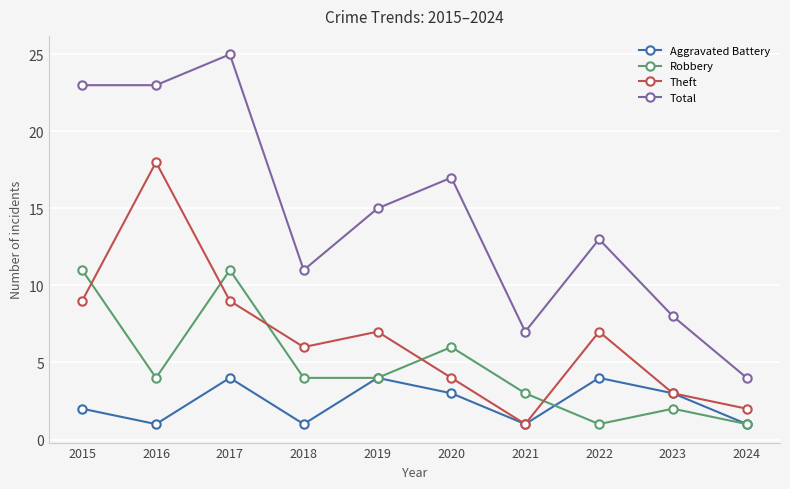

Reading right to left, extract all data points from this chart.

Aggravated Battery: 2024=1	2023=3	2022=4	2021=1	2020=3	2019=4	2018=1	2017=4	2016=1	2015=2
Robbery: 2024=1	2023=2	2022=1	2021=3	2020=6	2019=4	2018=4	2017=11	2016=4	2015=11
Theft: 2024=2	2023=3	2022=7	2021=1	2020=4	2019=7	2018=6	2017=9	2016=18	2015=9
Total: 2024=4	2023=8	2022=13	2021=7	2020=17	2019=15	2018=11	2017=25	2016=23	2015=23